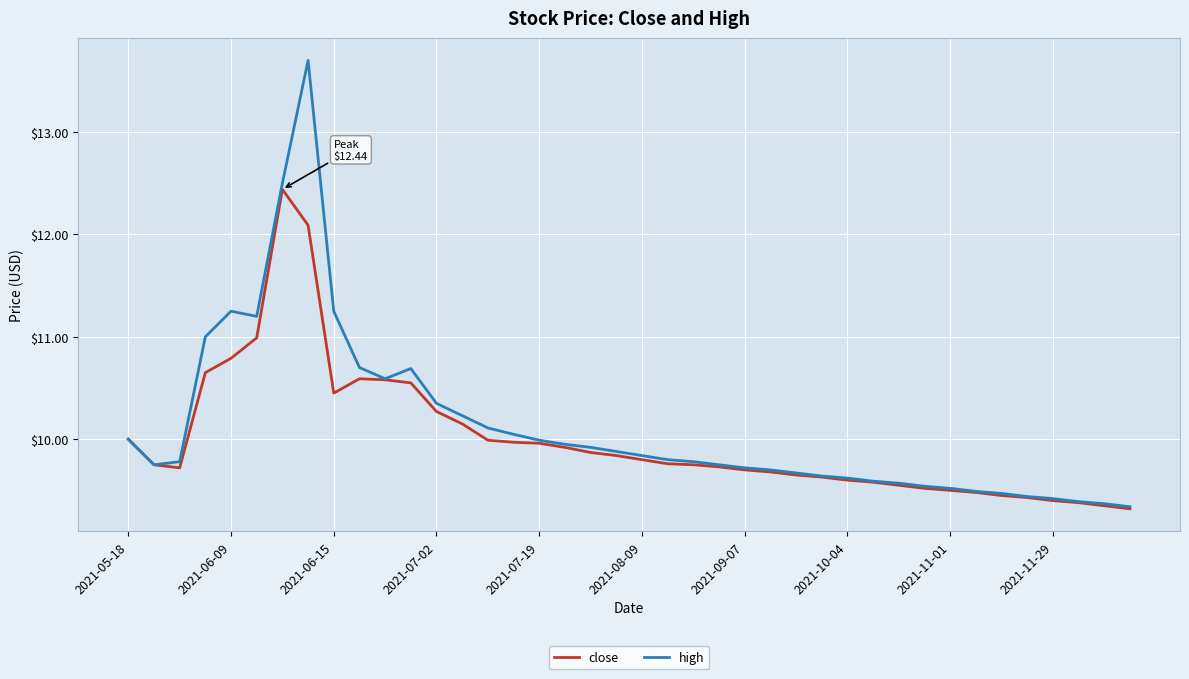

Rank the series by their maximum value, from highest to lowest.

high, close